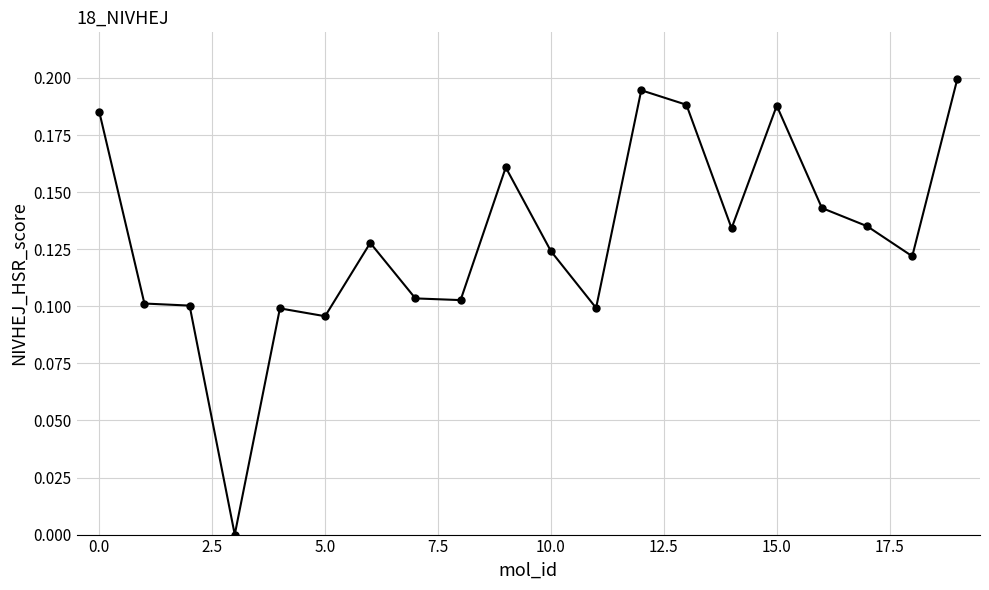

What is the sum of all values?

2.6